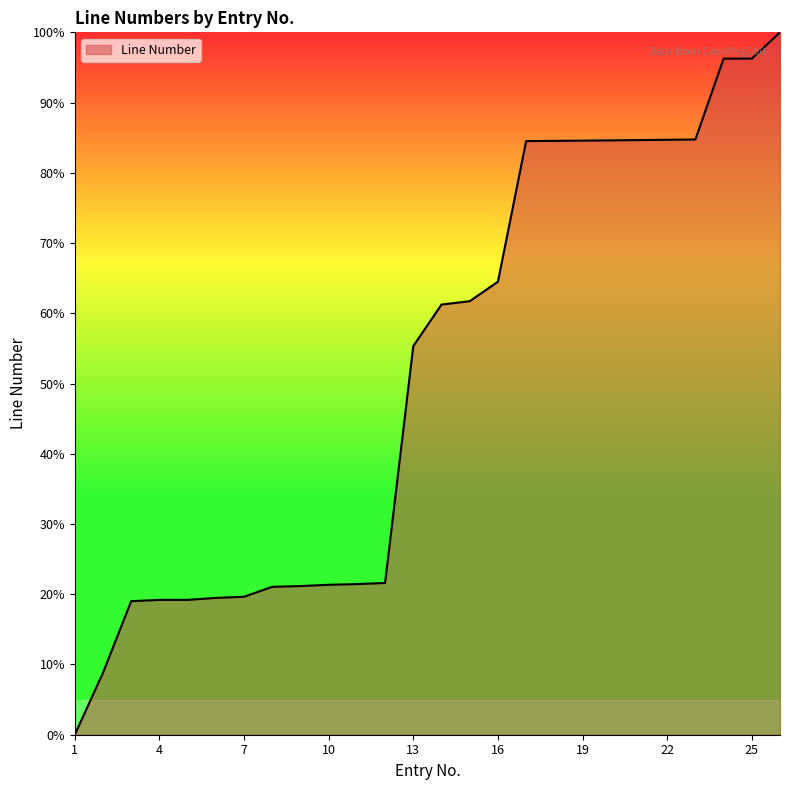

Count the number of categories in the chart.

26